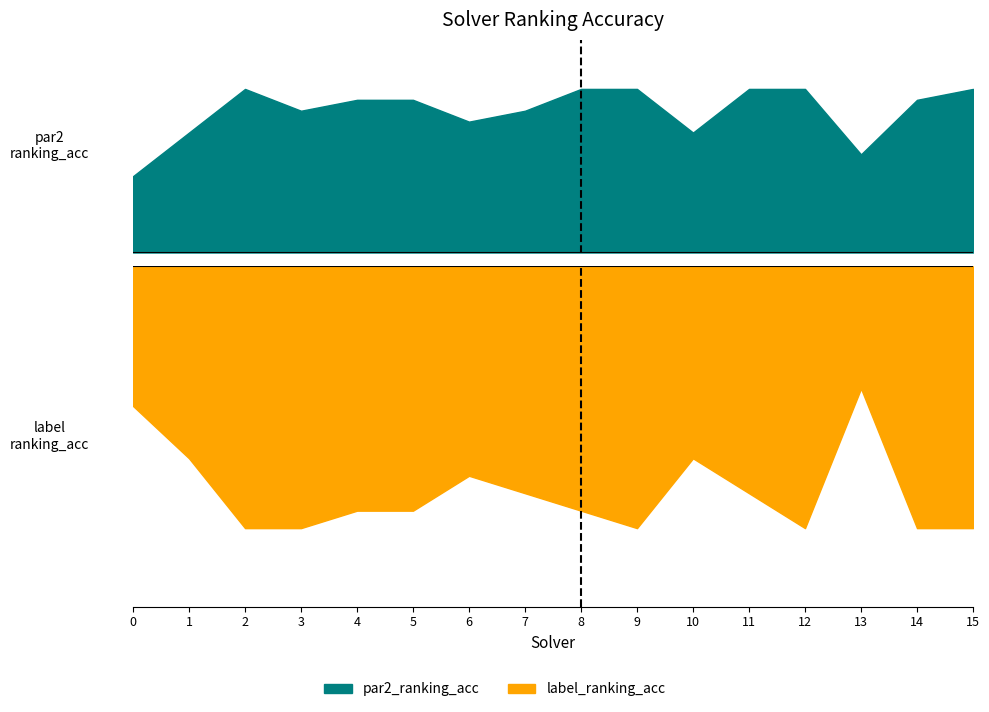

What is the sum of all label_ranking_acc values?

13.8